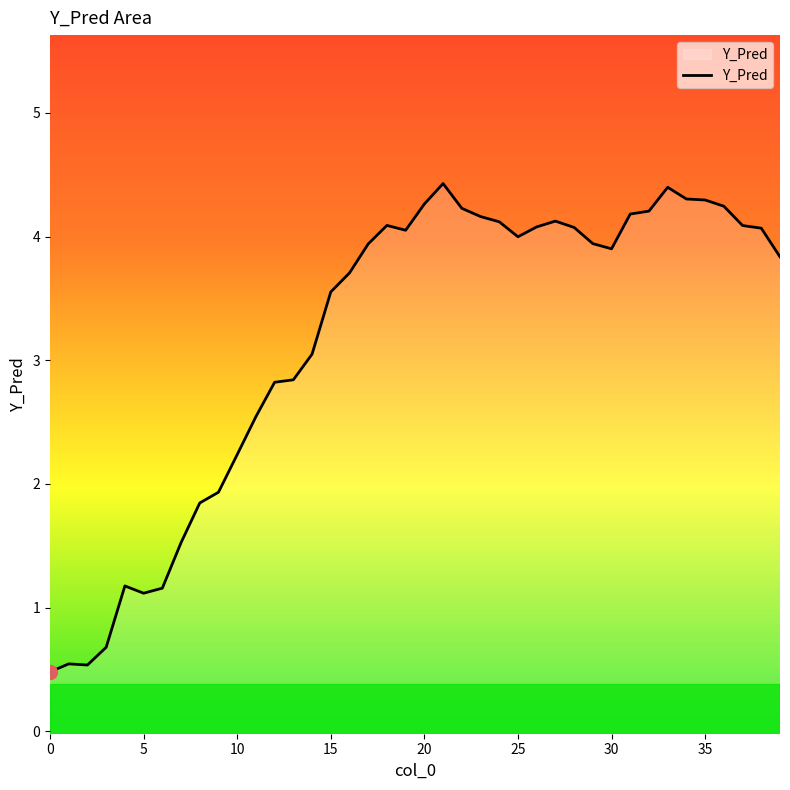

The chart shows a value of 6.0 at 30. True or false?

False